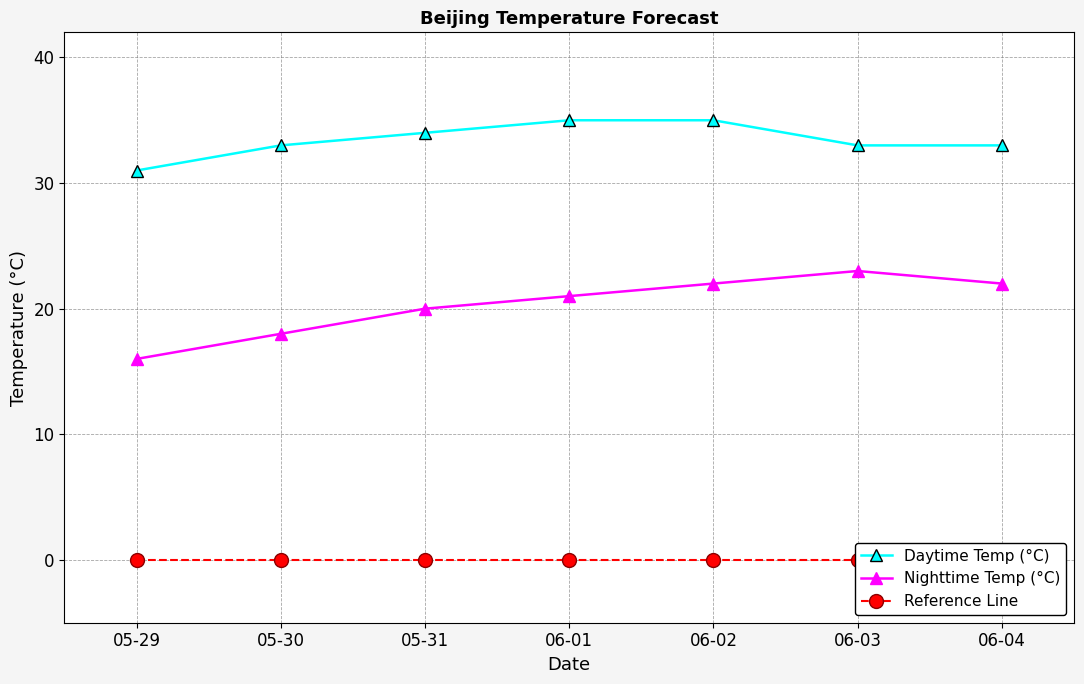

How many Nighttime Temp (°C) values are between 18 and 22?

5